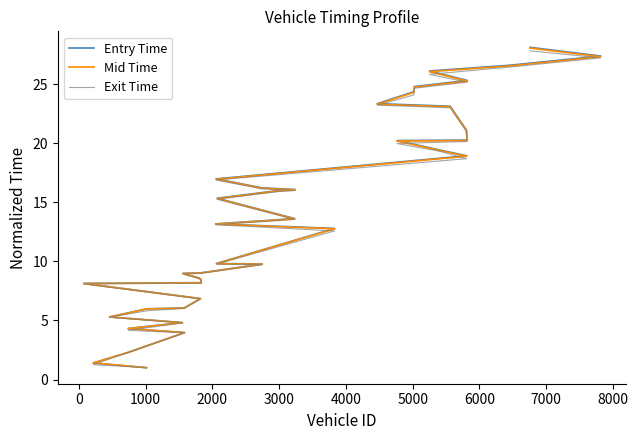

Does the chart display data point markers on the line(s)?

No